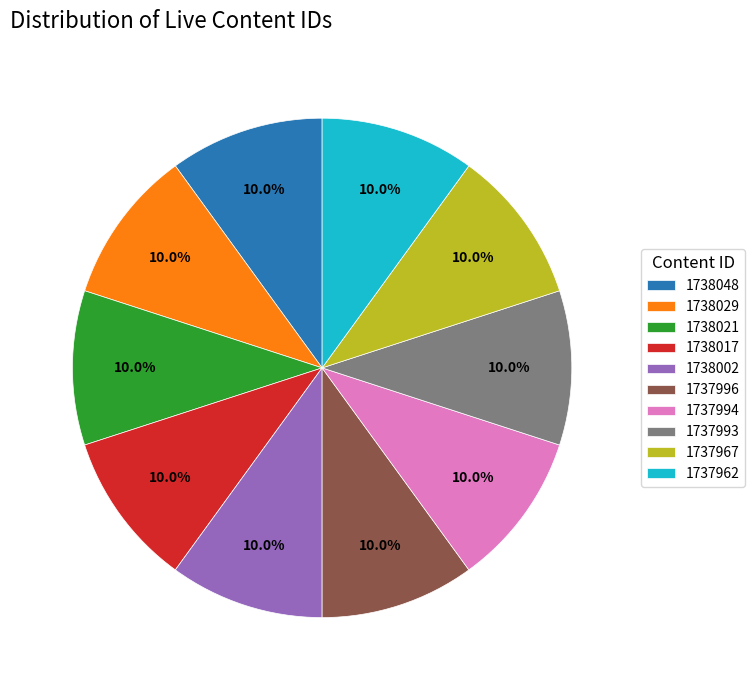

Does 1737993 account for over 50% of the chart?

No